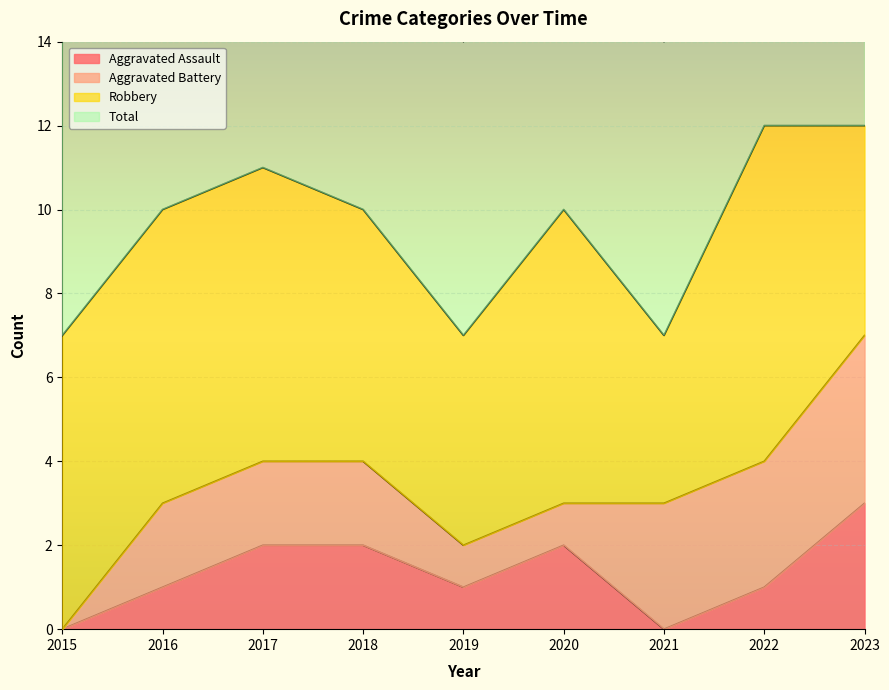

What is the greatest value displayed?

12